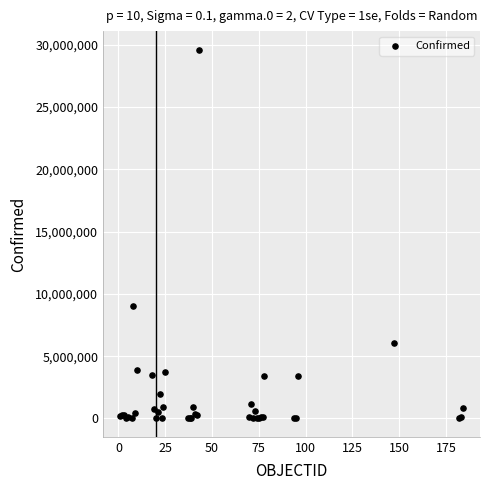

What Y value in the scatter plot is closest to 14815852?

9006526